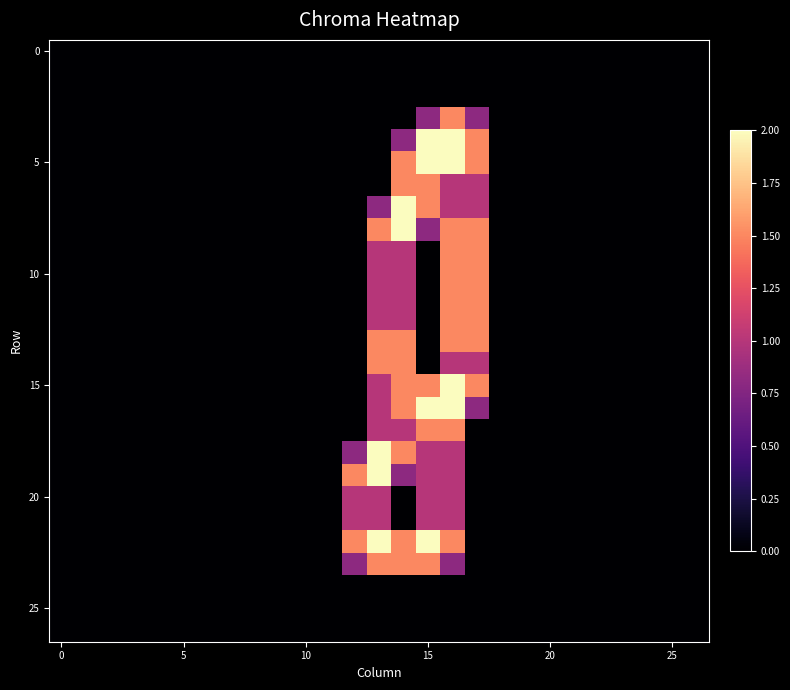

At how many categories does at least one series exceed 1?

6